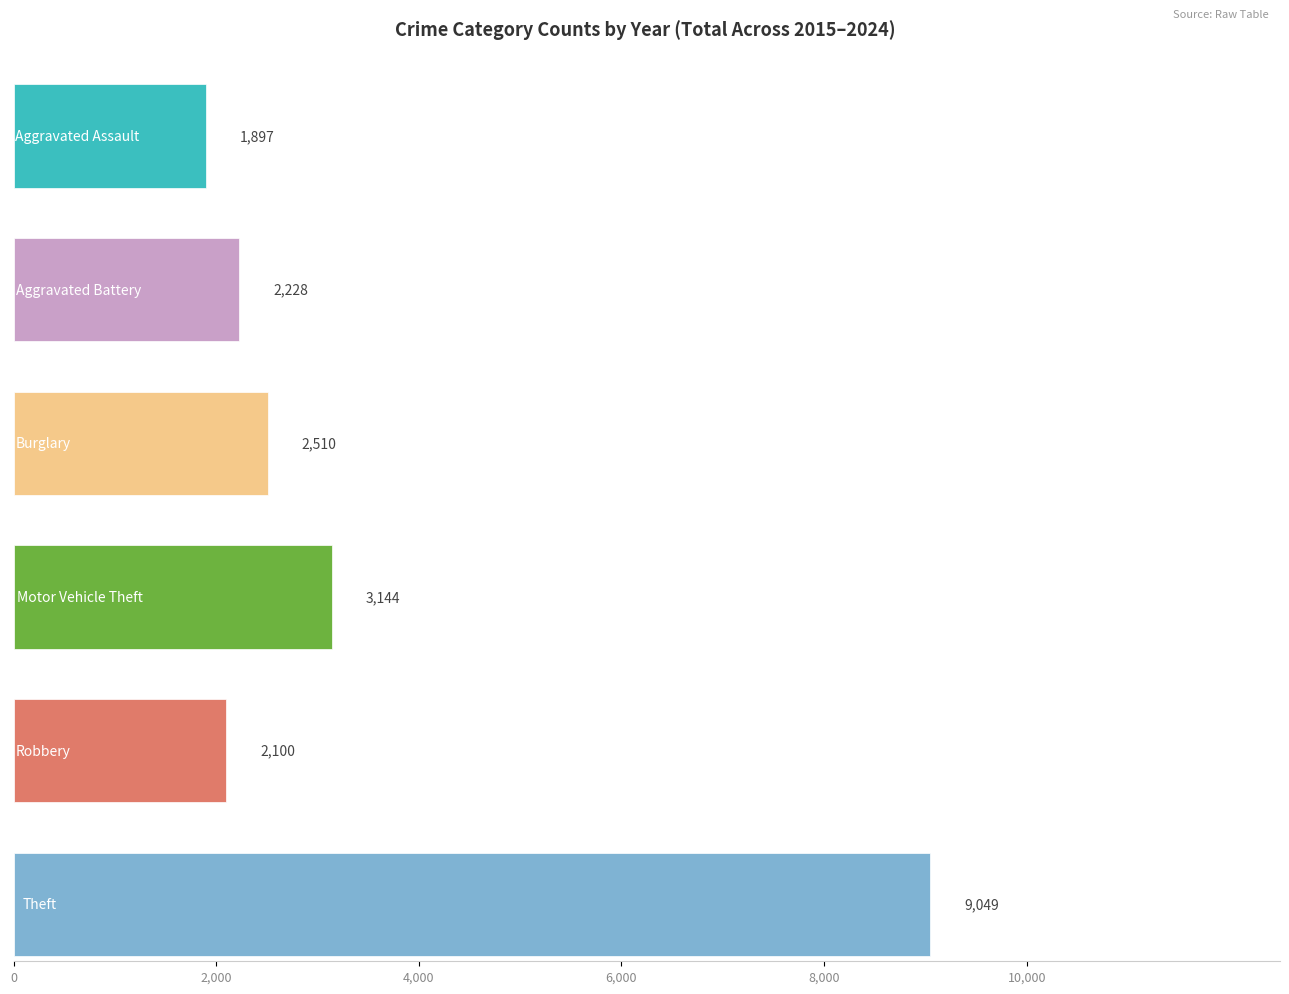

The Motor Vehicle Theft series shows 386 at 2016. True or false?

False